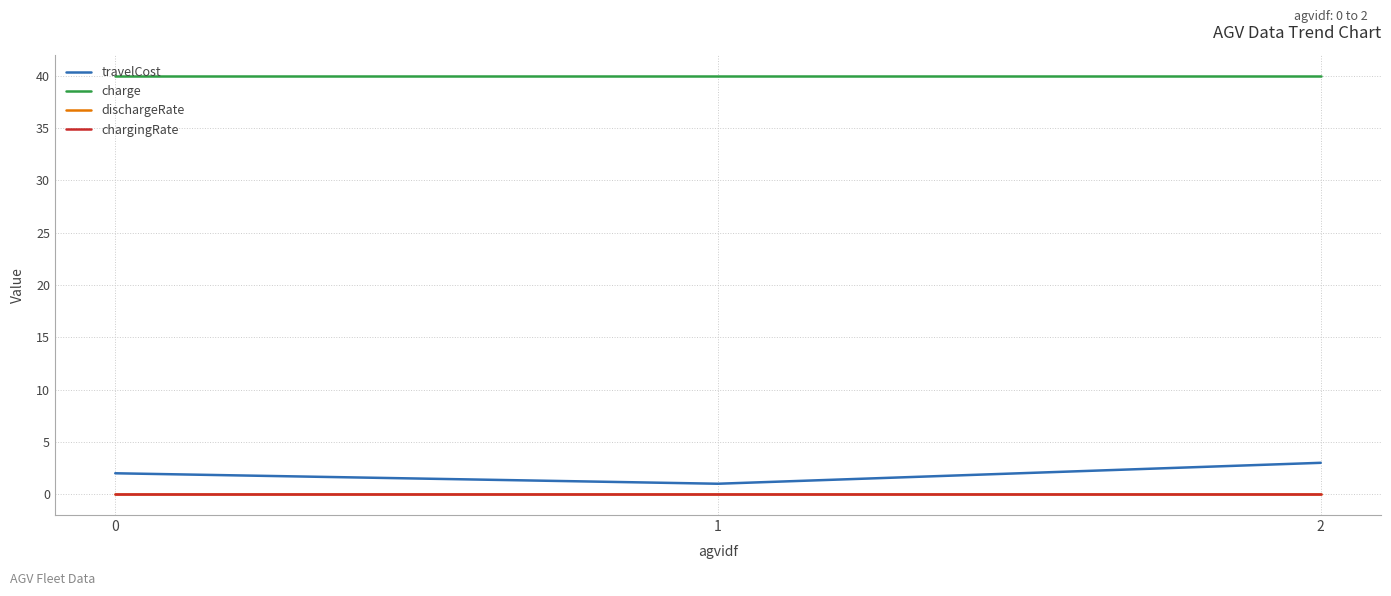

The value of dischargeRate at 0 is 0.0. True or false?

True